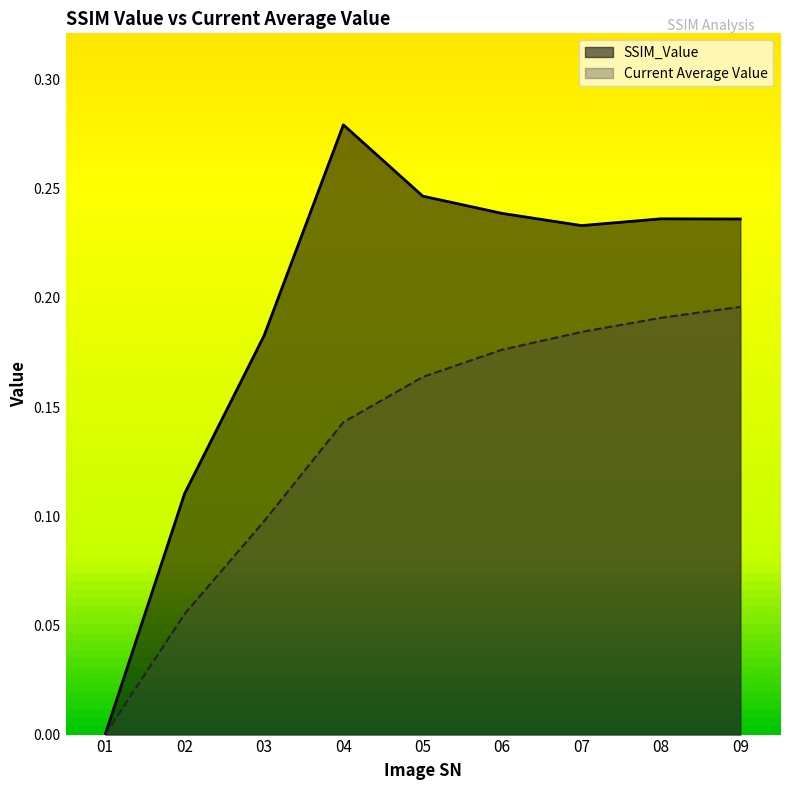

What is the sum of the SSIM_Value values at 03 and 07?

0.4